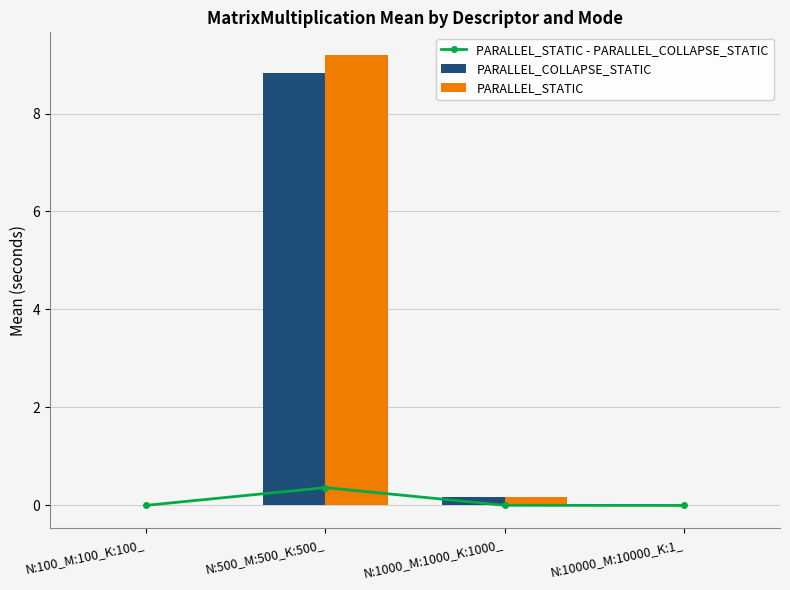

Which series changed the most between N:100_M:100_K:100_ and N:500_M:500_K:500_?

PARALLEL_STATIC